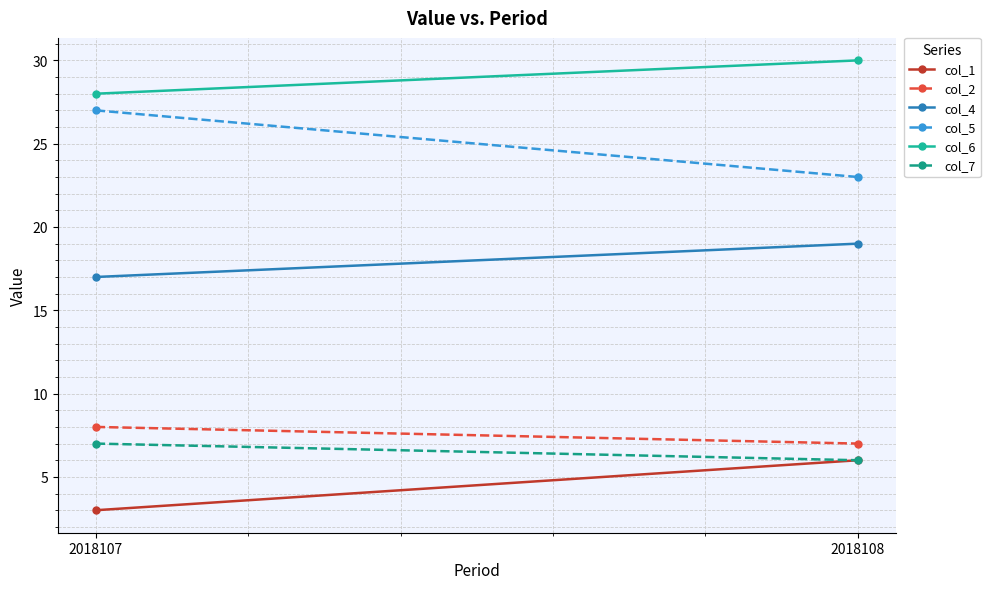

Between 2018107 and 2018108, which series saw the biggest shift?

col_5